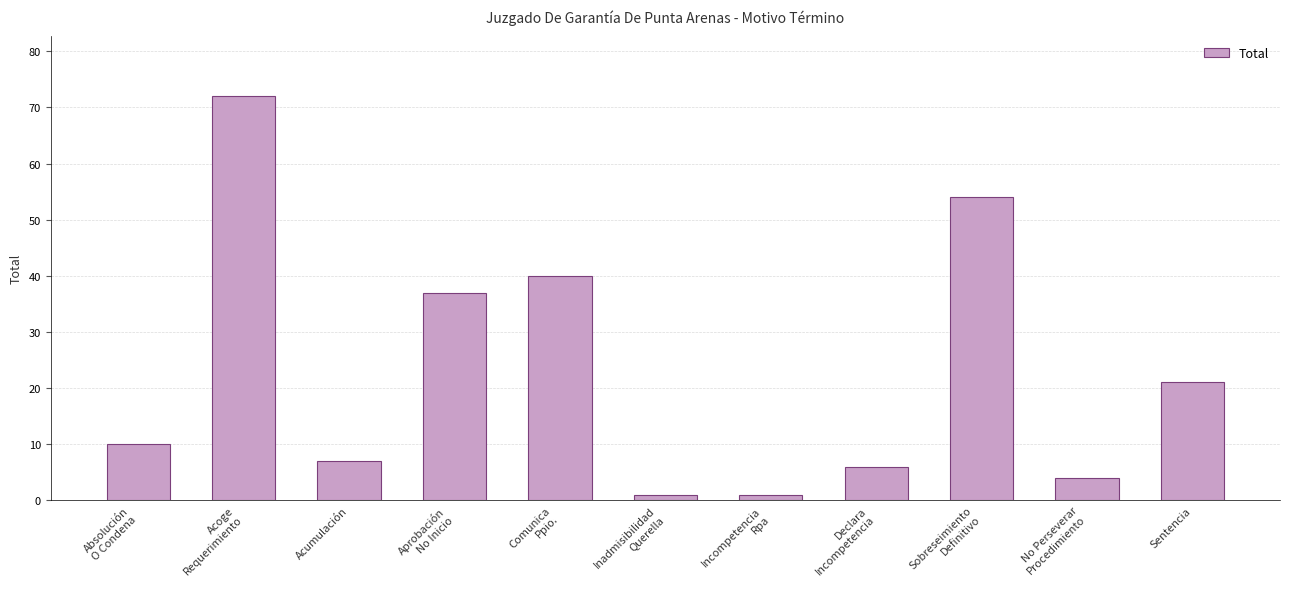

At which label is the value closest to 36?

Aprobación
No Inicio